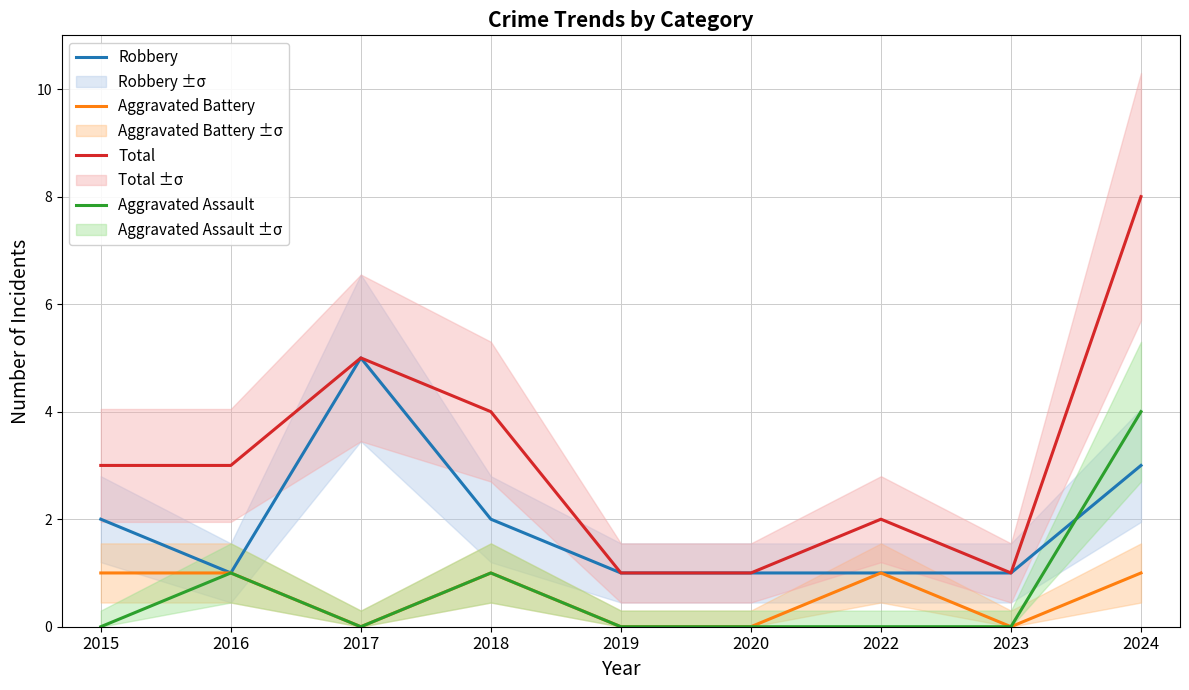

Which has a higher value, 2018 or 2019?

2018